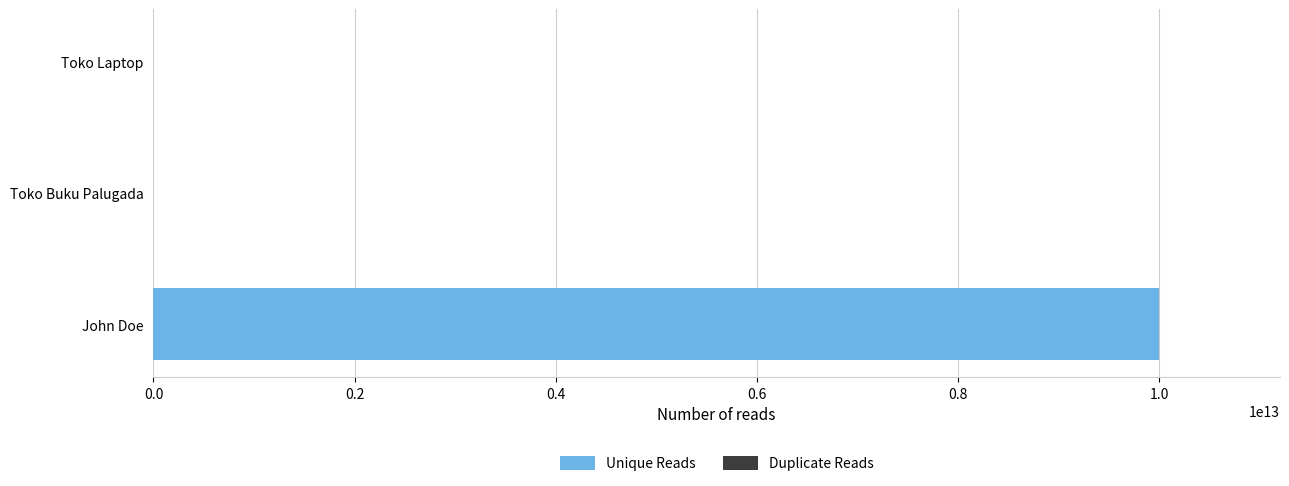

At which category is the sum across all series the highest?

John Doe